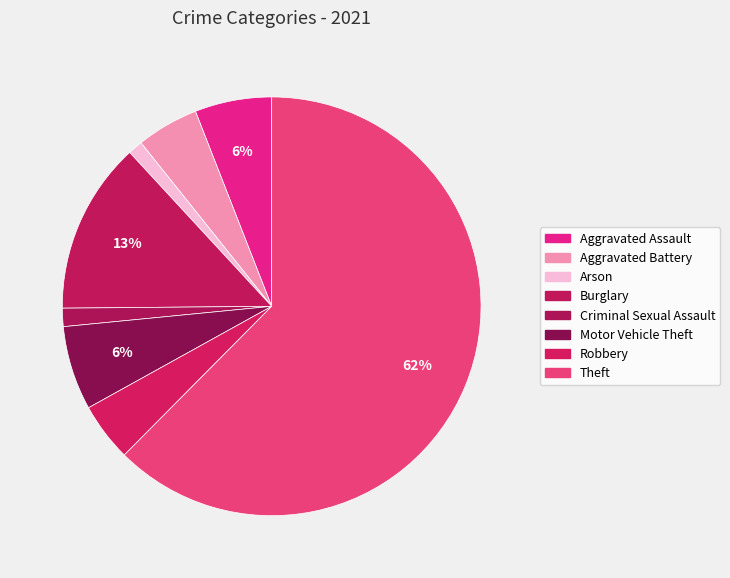

Count the number of slices in the pie.

8